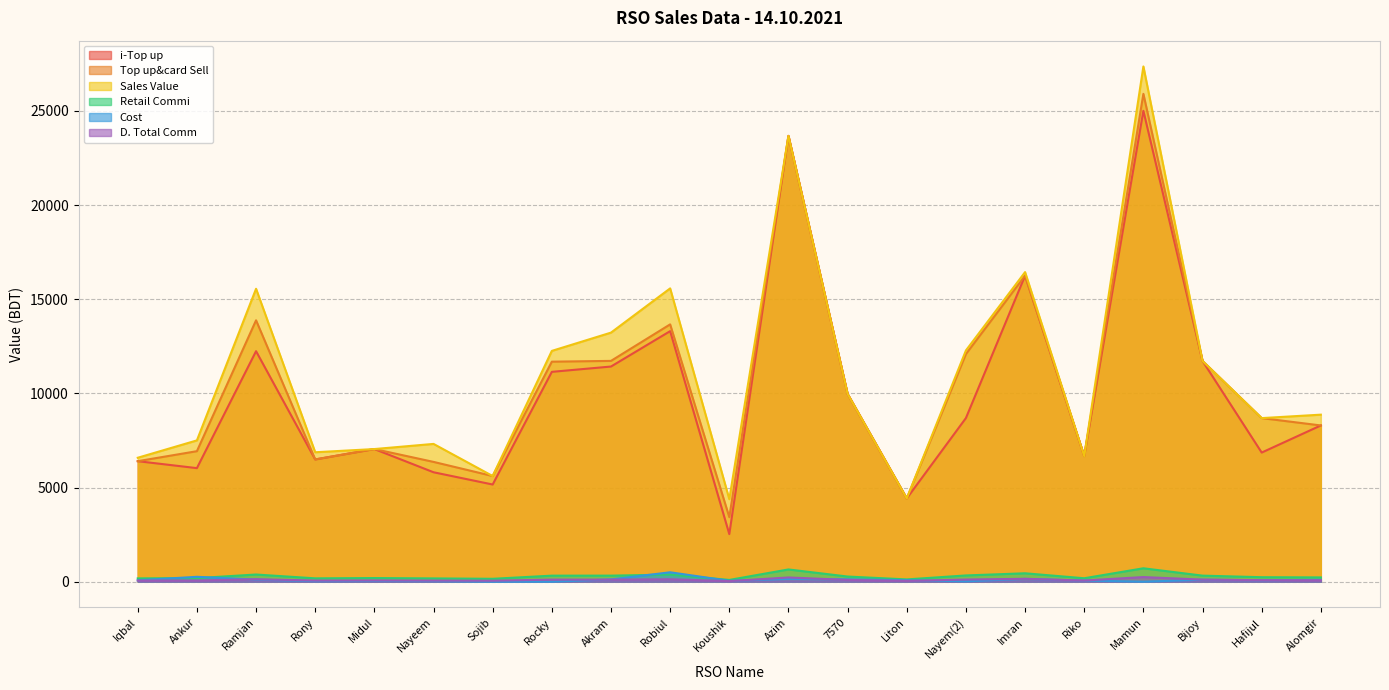

Between Sojib and Rocky, which series saw the biggest shift?

Sales Value